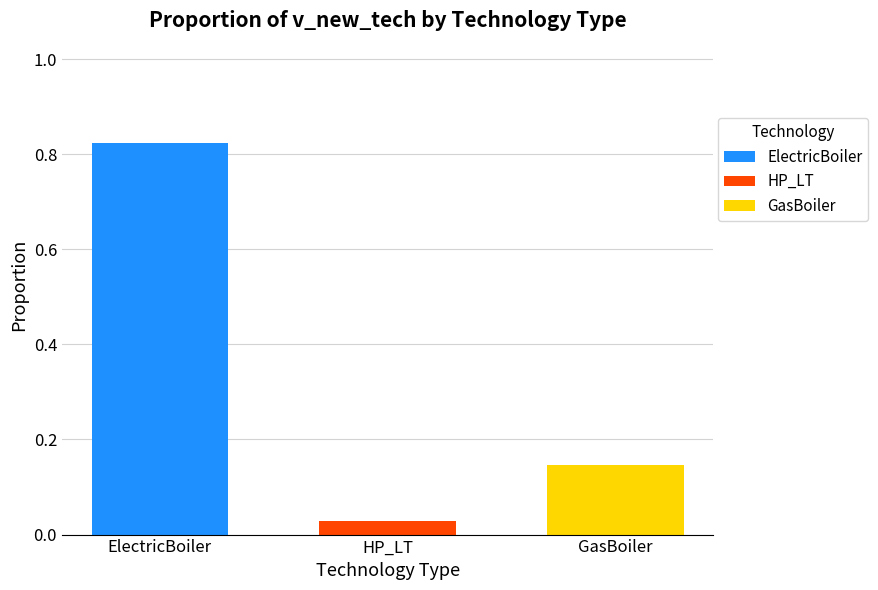

At which category is the sum across all series the highest?

ElectricBoiler